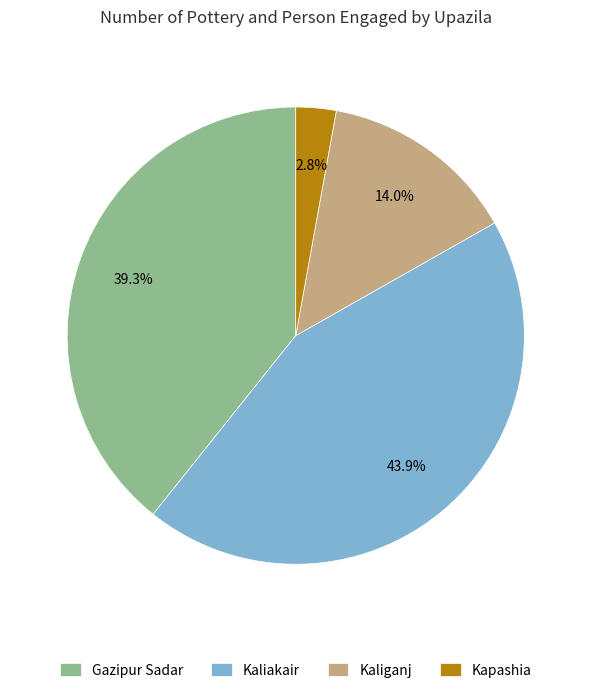

To the nearest percent, what is the difference between the largest and smallest slice percentages?

41%